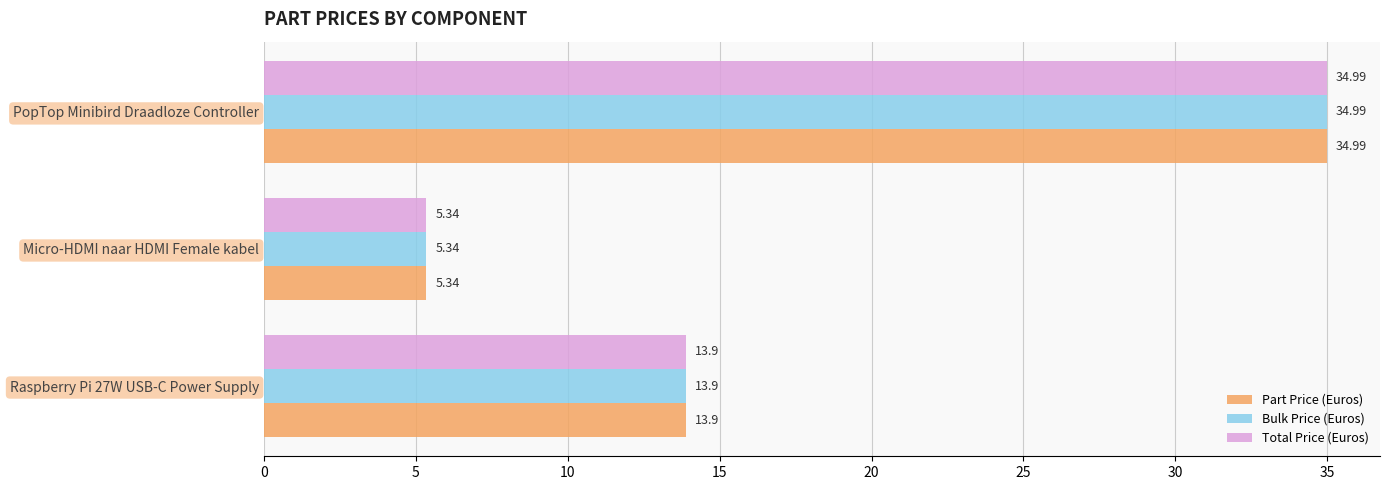

What are all the series names shown in the legend?

Part Price (Euros), Bulk Price (Euros), Total Price (Euros)